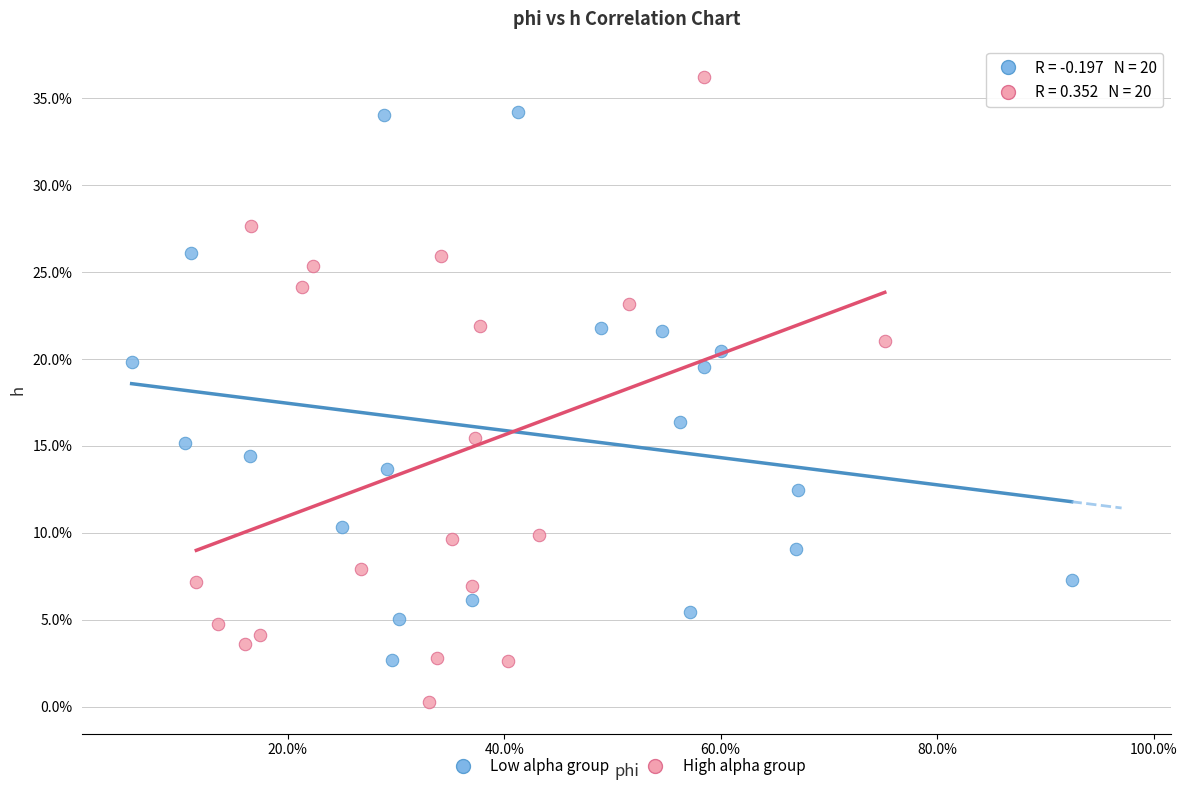

What are all the series names shown in the legend?

Low alpha group, High alpha group